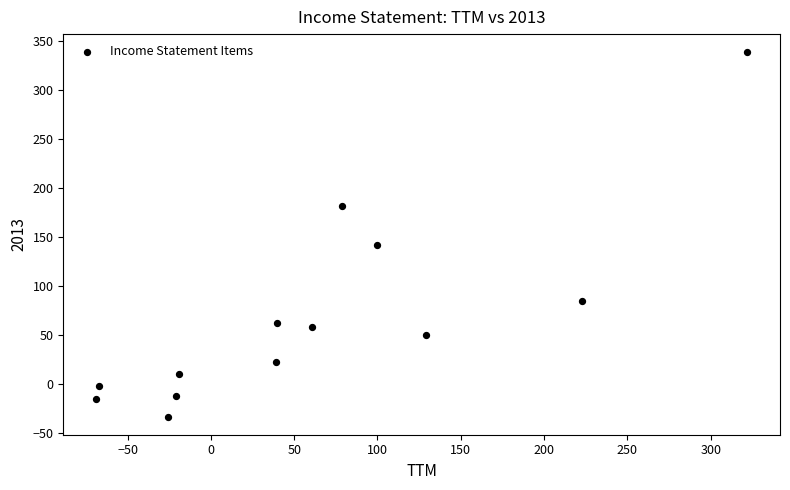

What Y value in the scatter plot is closest to 152?

142